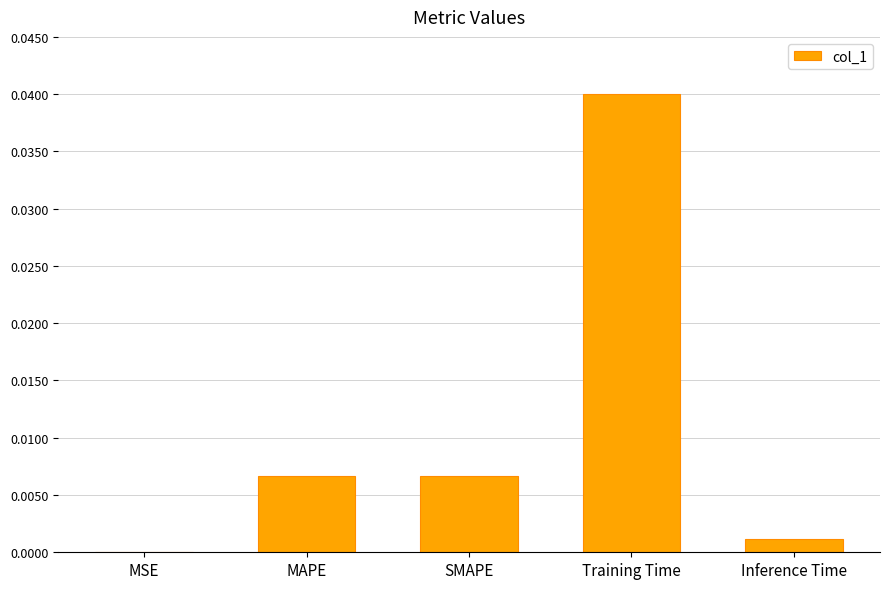

Is it true that the value at Training Time is 0.0?

True